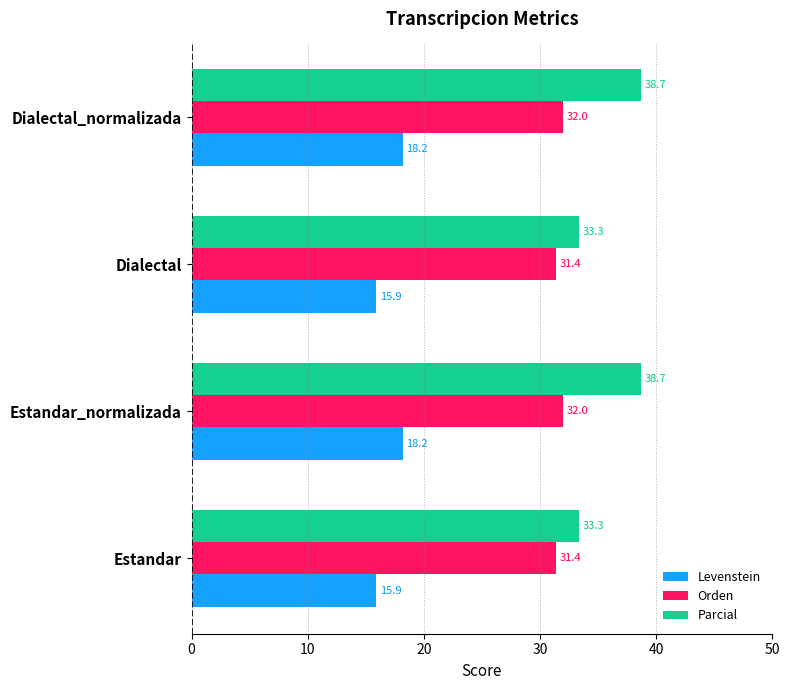

How many data points does each series have?

4